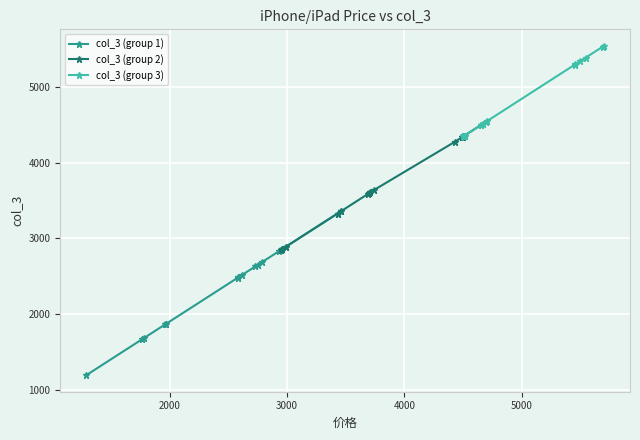

The value at 24 is 2487.5. True or false?

True